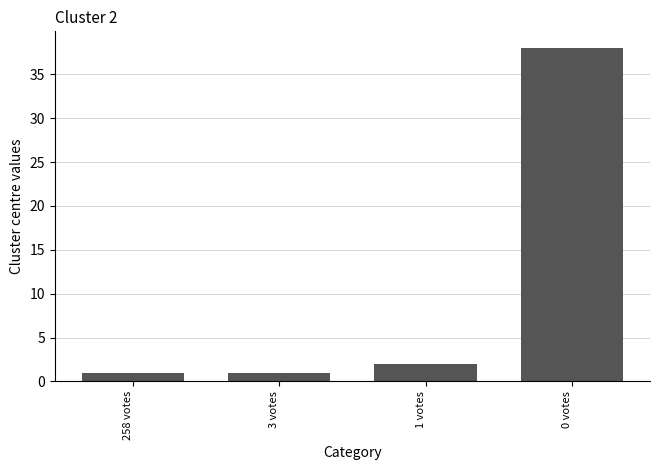

What position from the left is 0 votes?

4